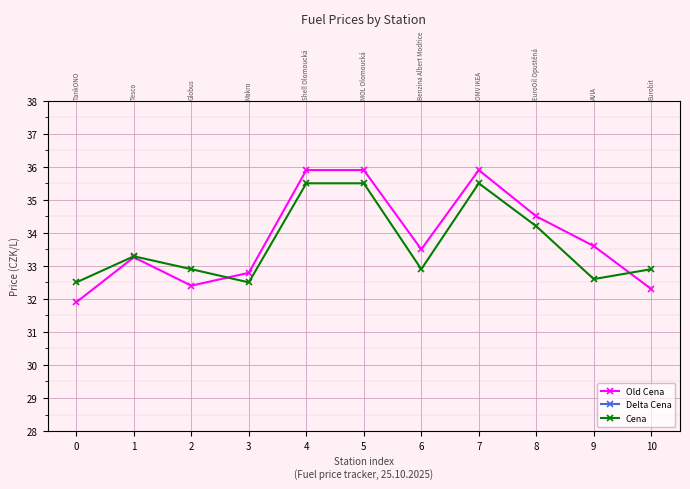

Is the value of Cena at 10 greater than the value of Old Cena at 7?

No